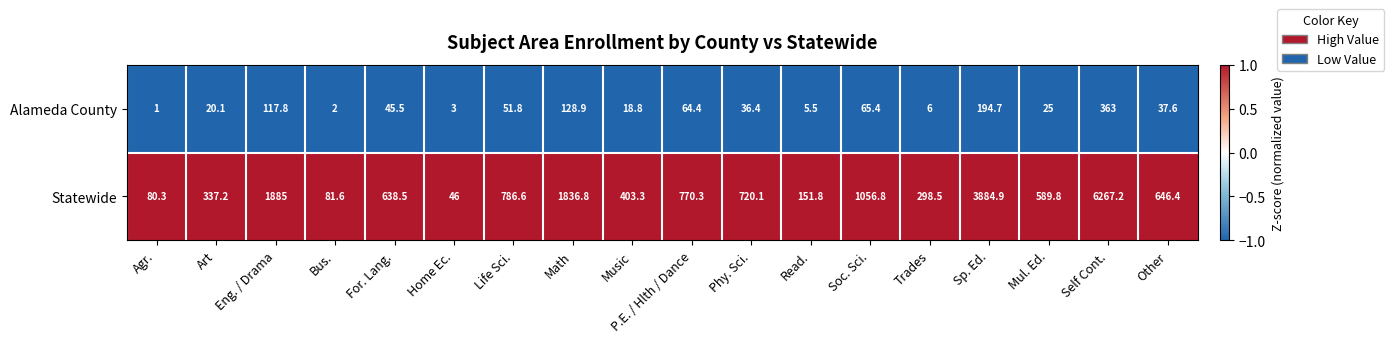

True or false: Statewide has a value of 151.8 at Read..

True